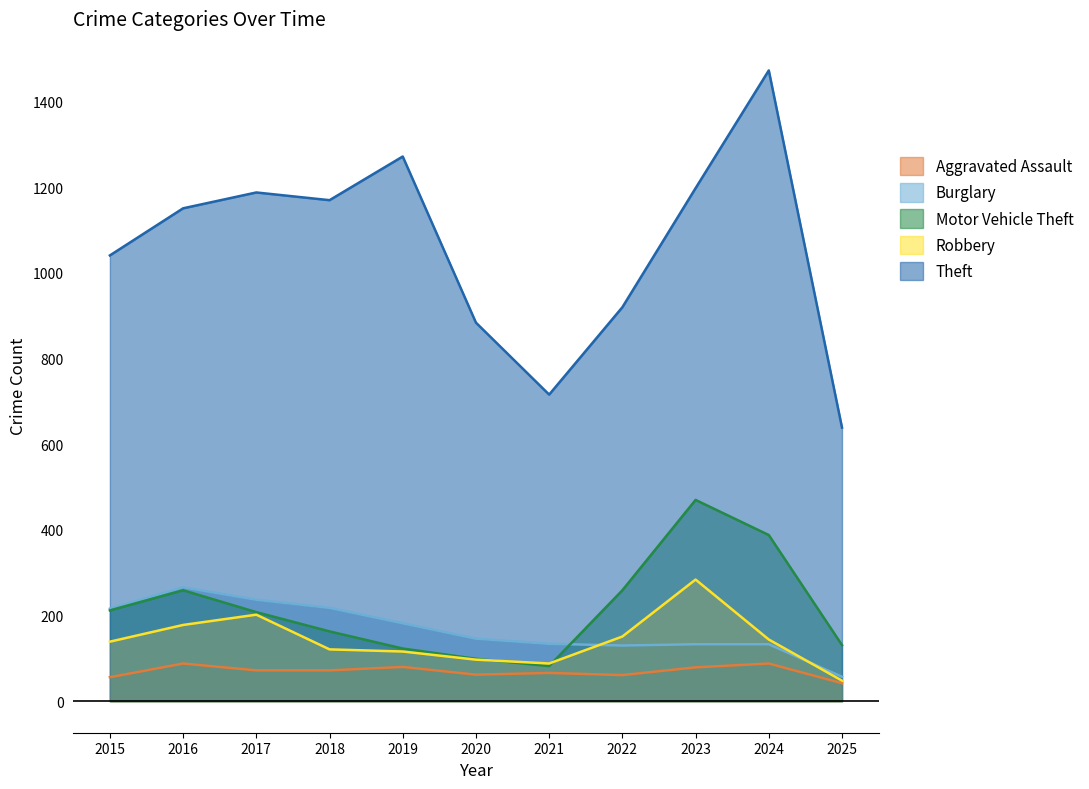

How many lines are shown in the chart?

5